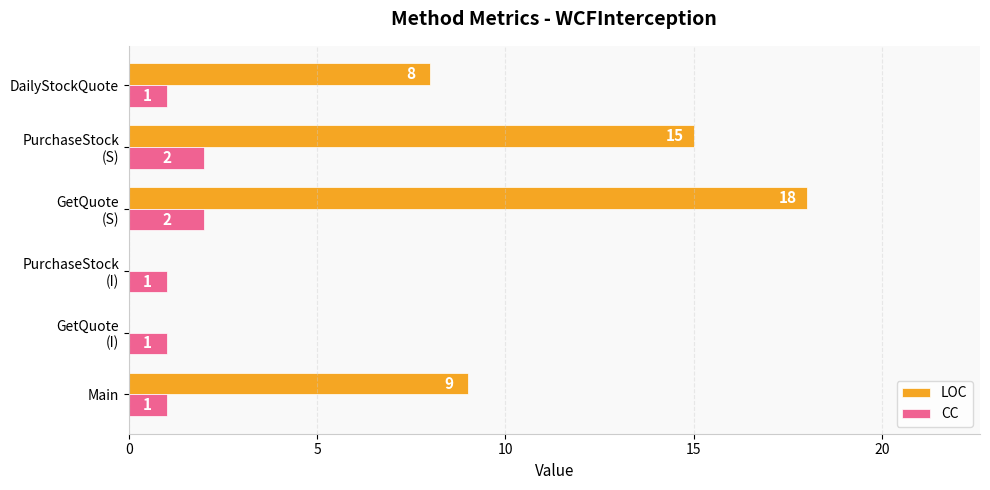

At which label is LOC closest to 9?

Main